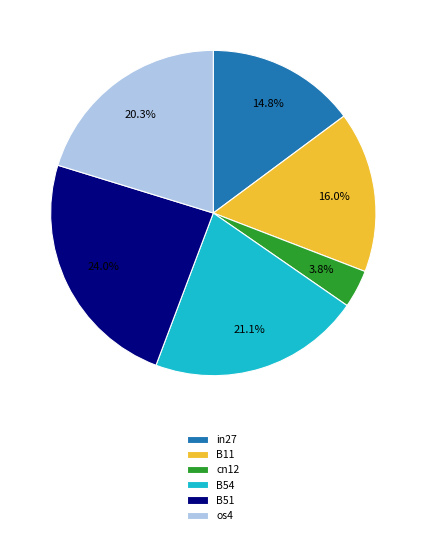

How many slices are in this pie chart?

6